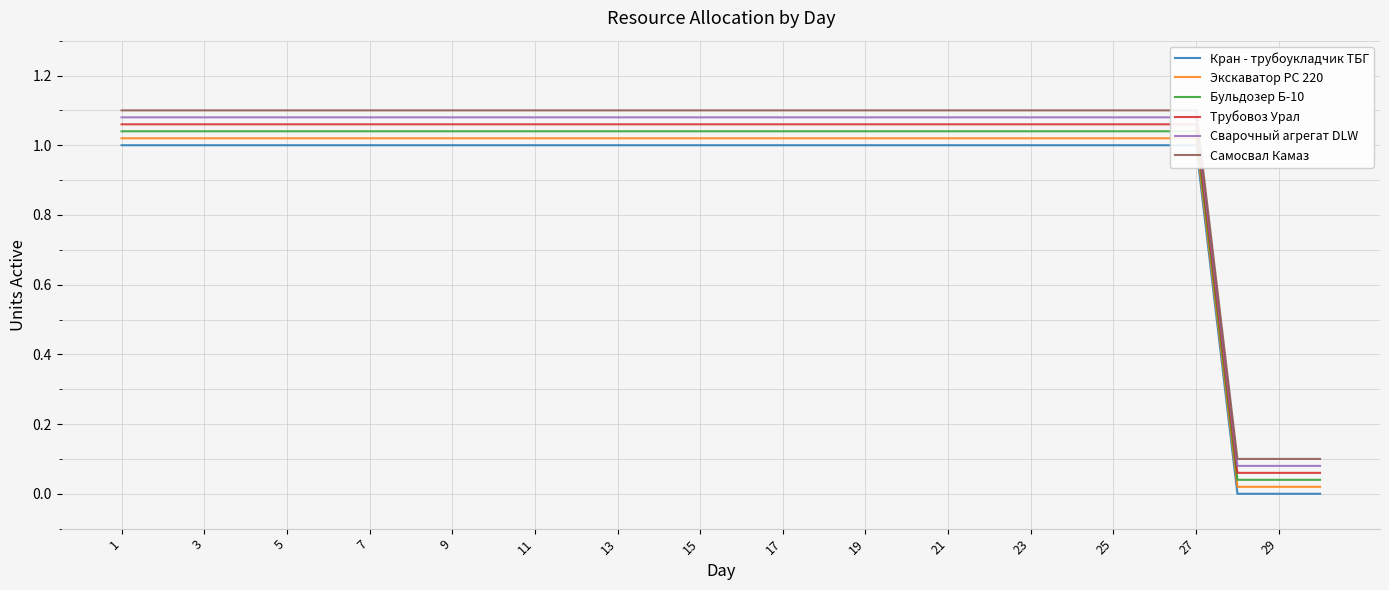

Between 7 and 22, which series saw the biggest shift?

Кран - трубоукладчик ТБГ